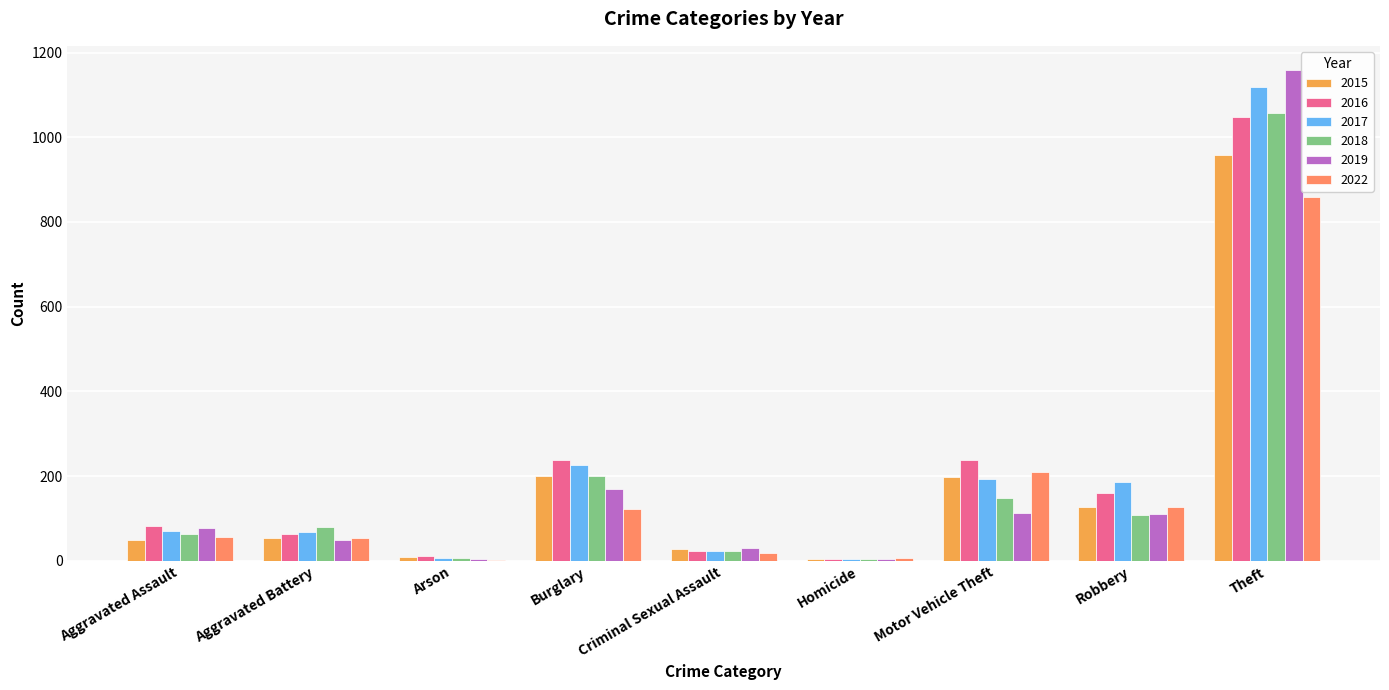

What is the difference between the 2022 values at Criminal Sexual Assault and Homicide?

13